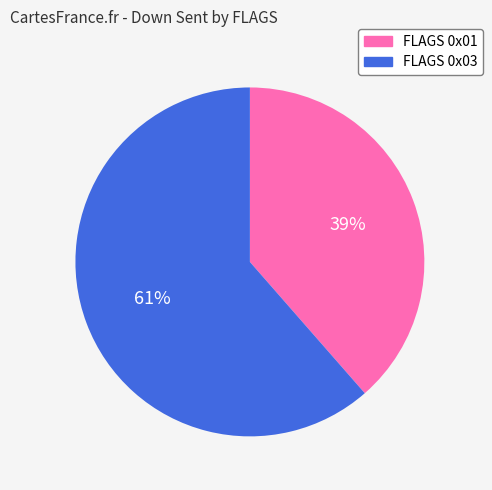

Does any single category account for the majority?

Yes